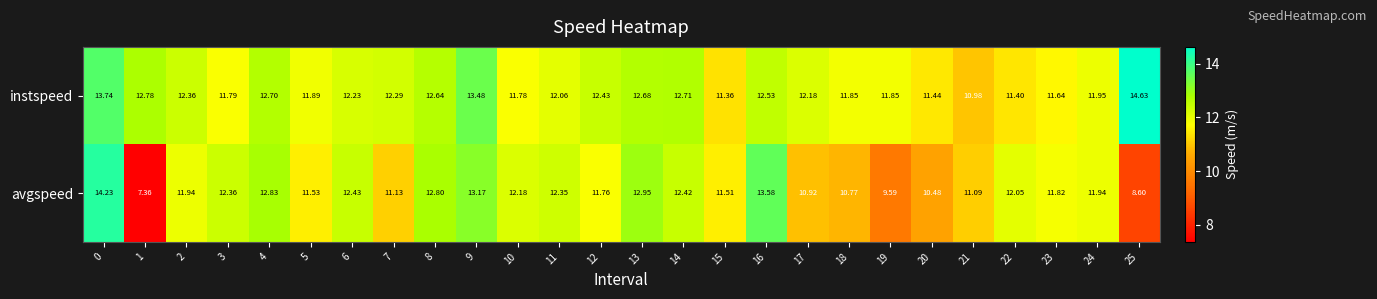

List the series in order of their peak value, lowest first.

avgspeed, instspeed